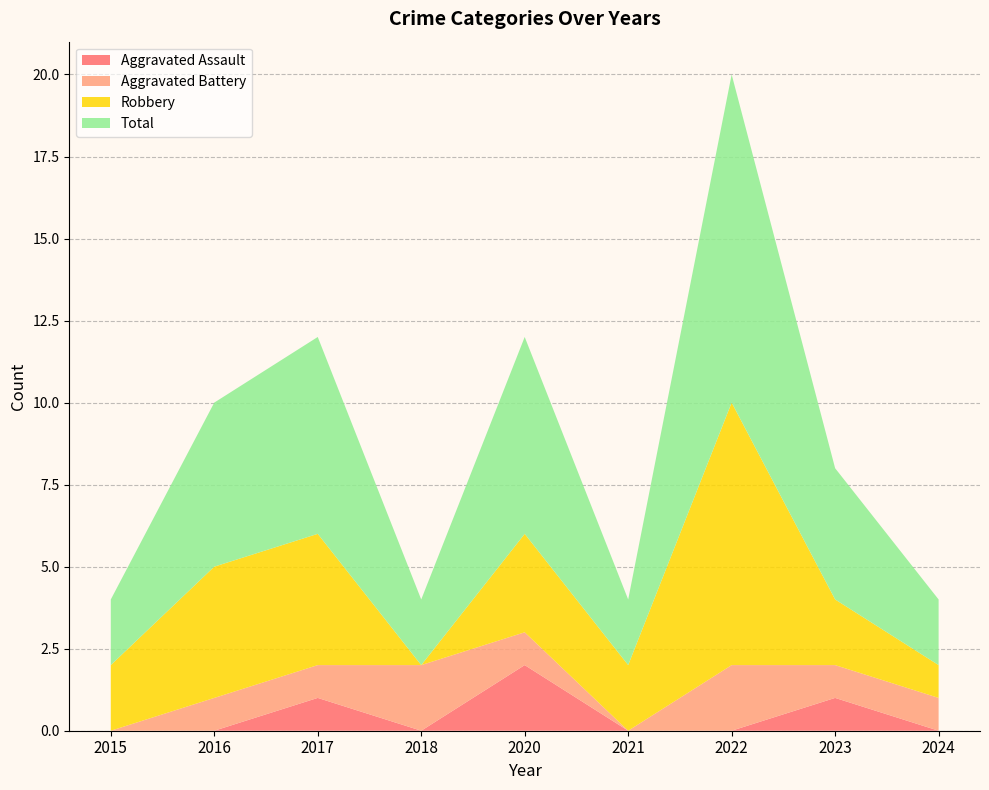

Reading right to left, list all the values displayed in this chart.

Aggravated Assault: 2024=0	2023=1	2022=0	2021=0	2020=2	2018=0	2017=1	2016=0	2015=0
Aggravated Battery: 2024=1	2023=1	2022=2	2021=0	2020=1	2018=2	2017=1	2016=1	2015=0
Robbery: 2024=1	2023=2	2022=8	2021=2	2020=3	2018=0	2017=4	2016=4	2015=2
Total: 2024=2	2023=4	2022=10	2021=2	2020=6	2018=2	2017=6	2016=5	2015=2